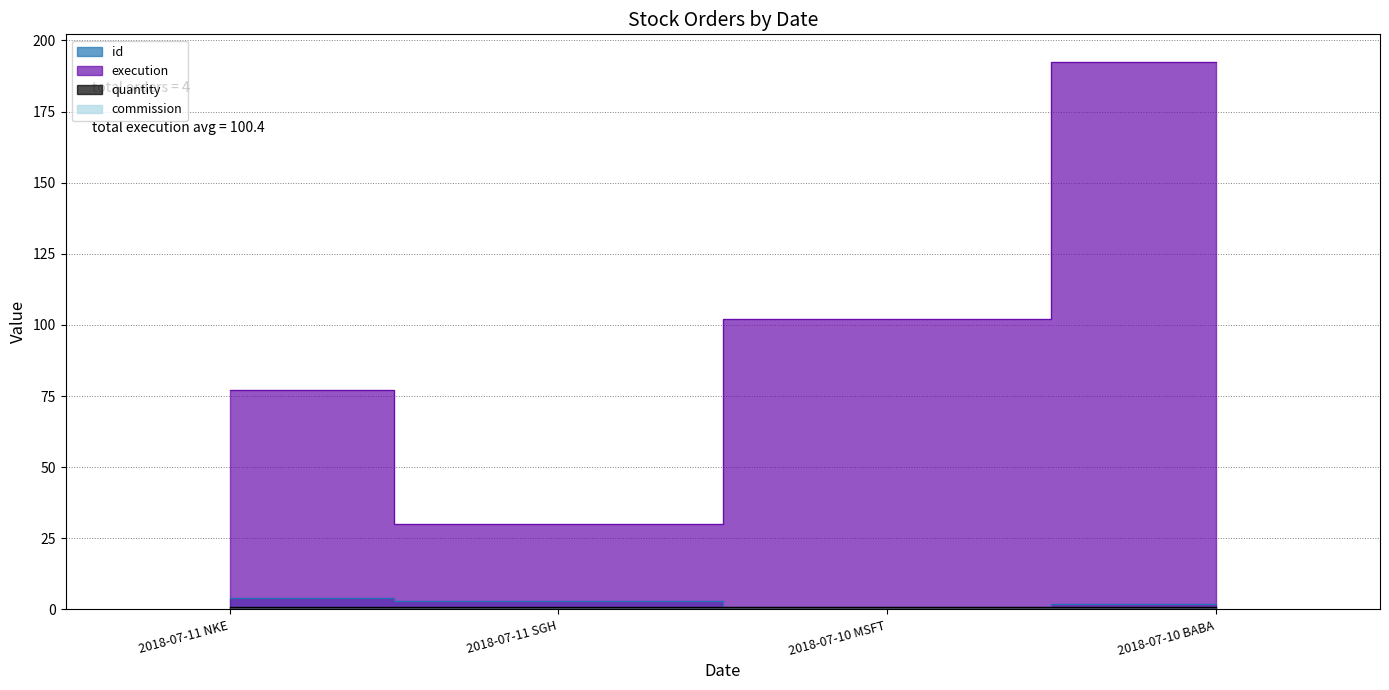

What value does the id series have at 2018-07-11 SGH?

3.0